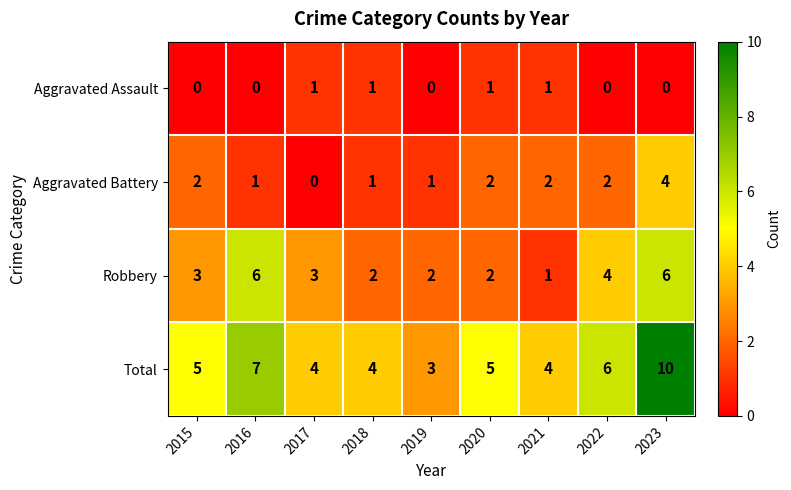

At which category is the sum across all series the highest?

2023